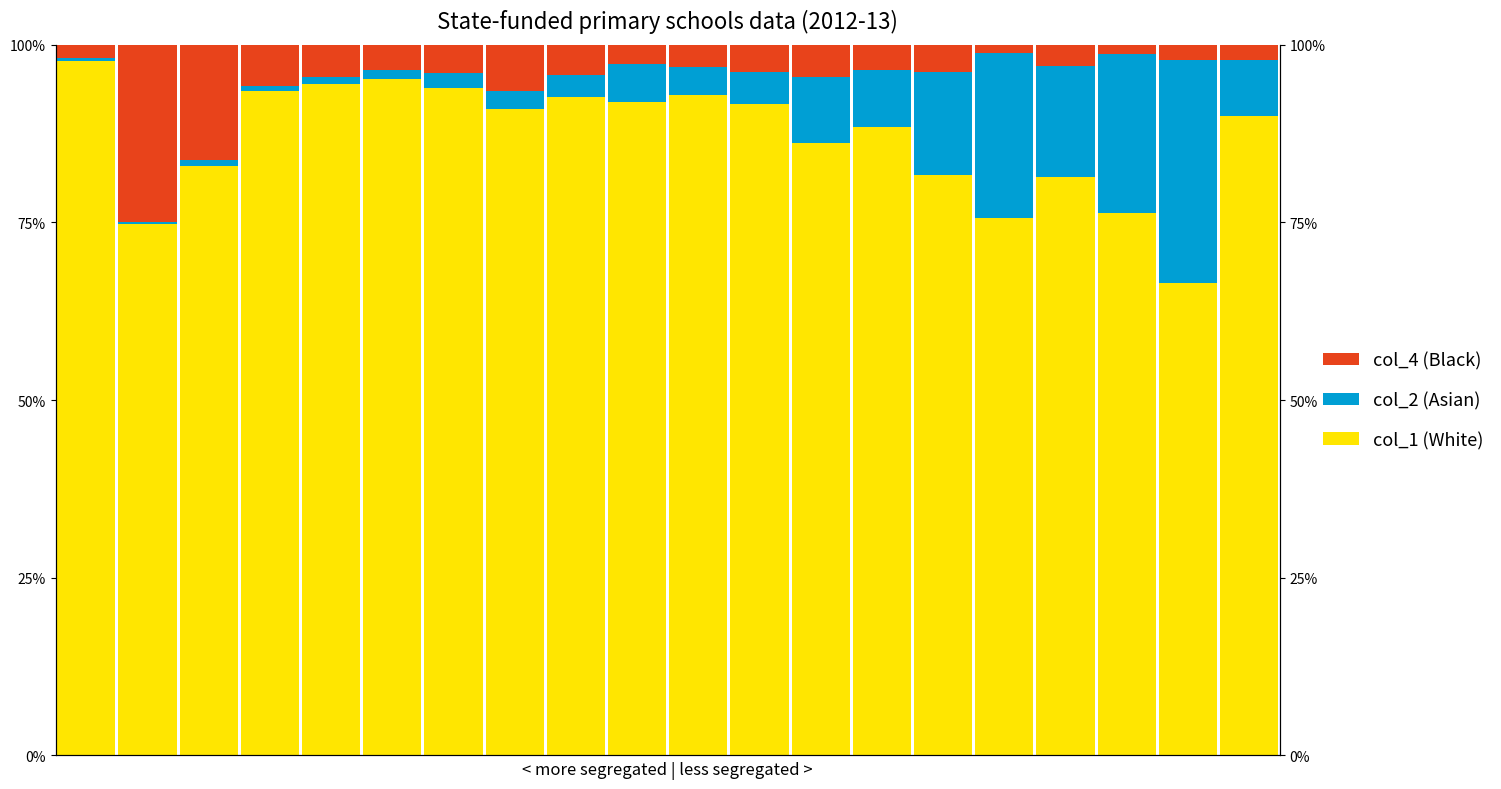

Is it true that col_19 equals 0.1 at 10?

False